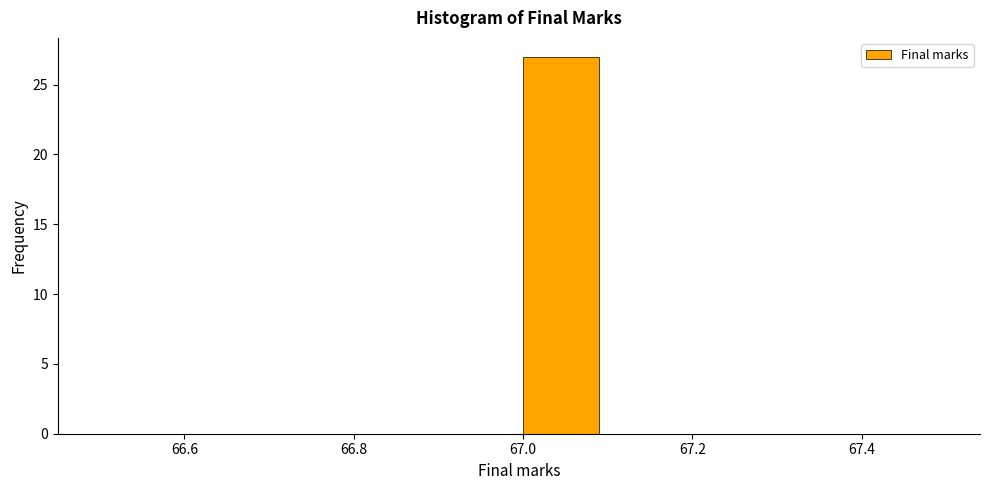

Which range on the x-axis has the tallest bar?

67.0 to 67.1